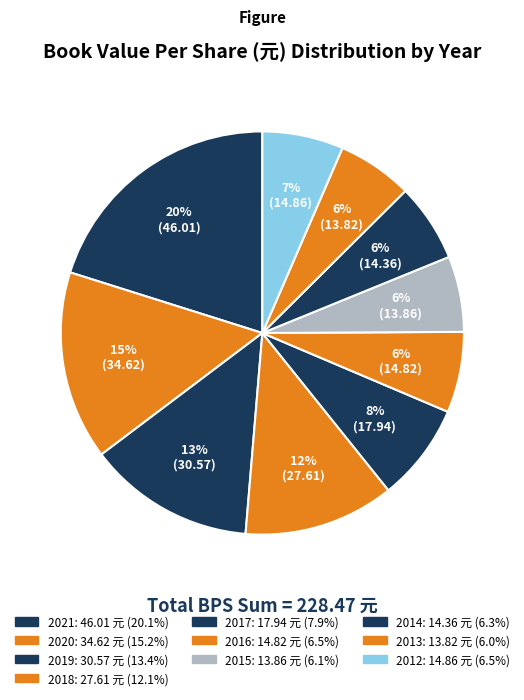

Is 2013 the majority of the pie?

No